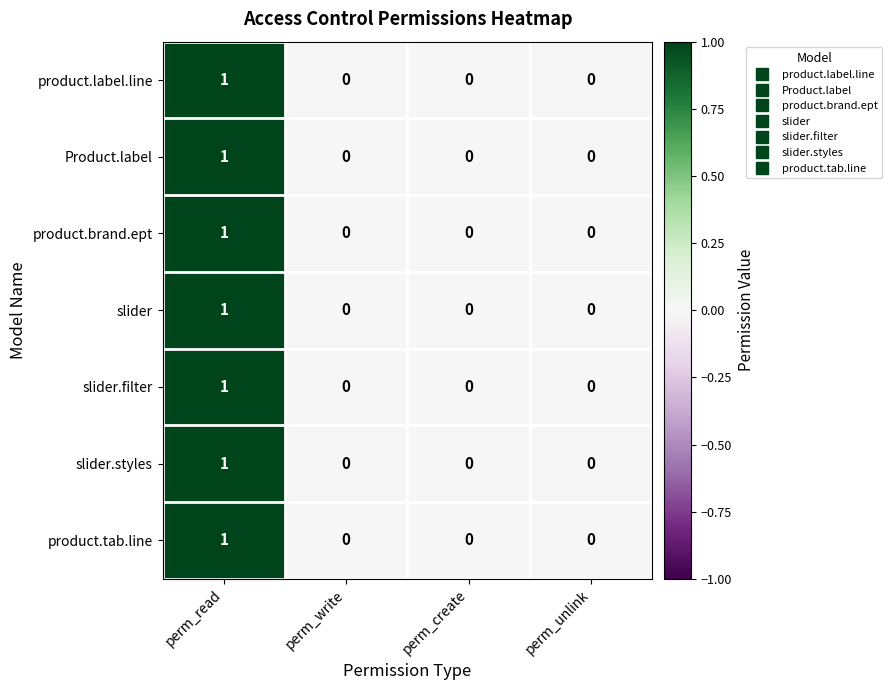

Count the number of categories in the chart.

4